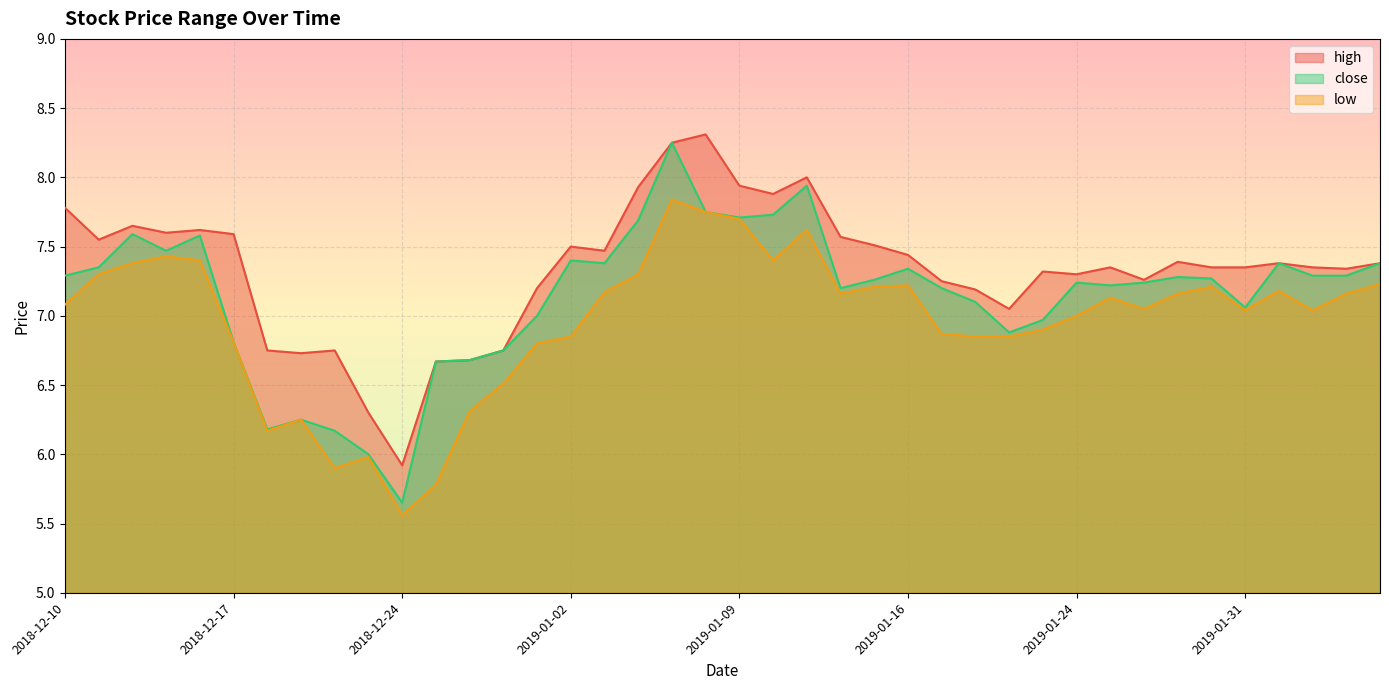

The value of high at 2019-02-01 is 2.2. True or false?

False